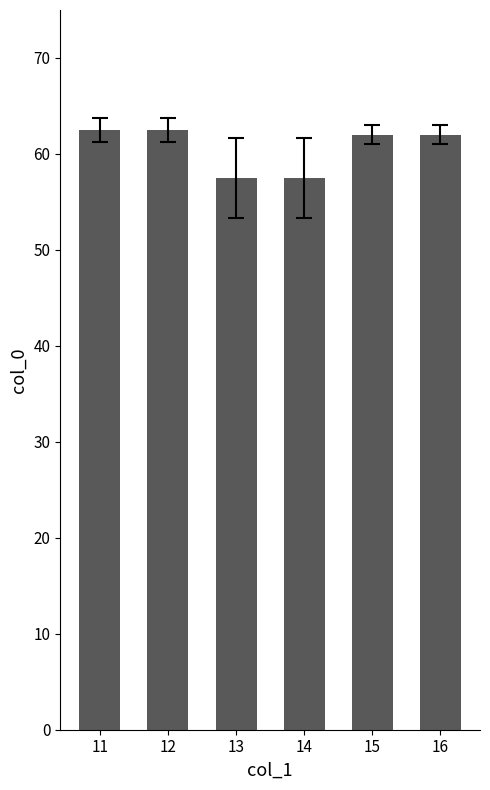

What is the maximum value shown in the chart?

62.5